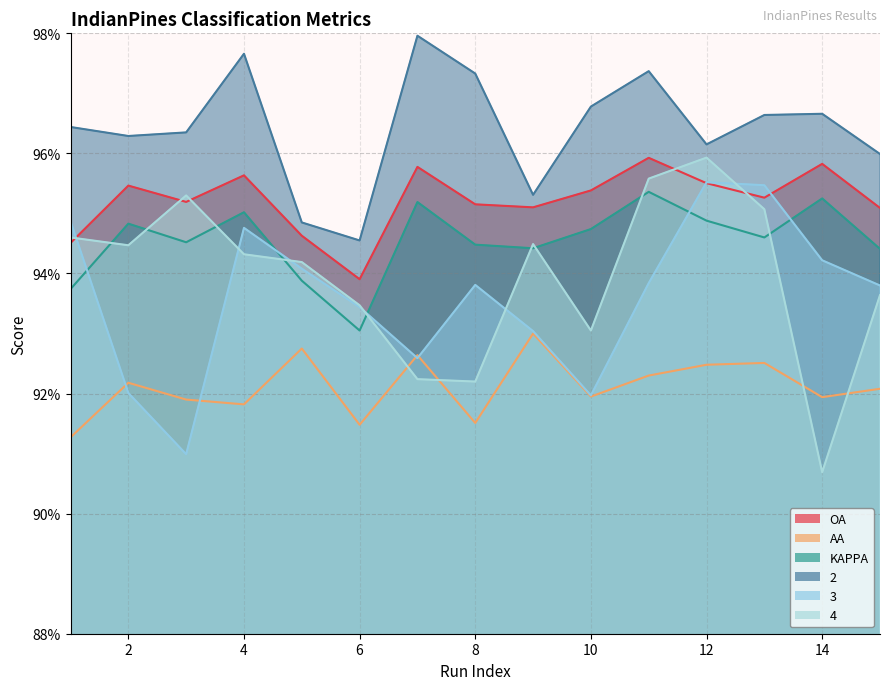

Where is the first local minimum for 2?

2